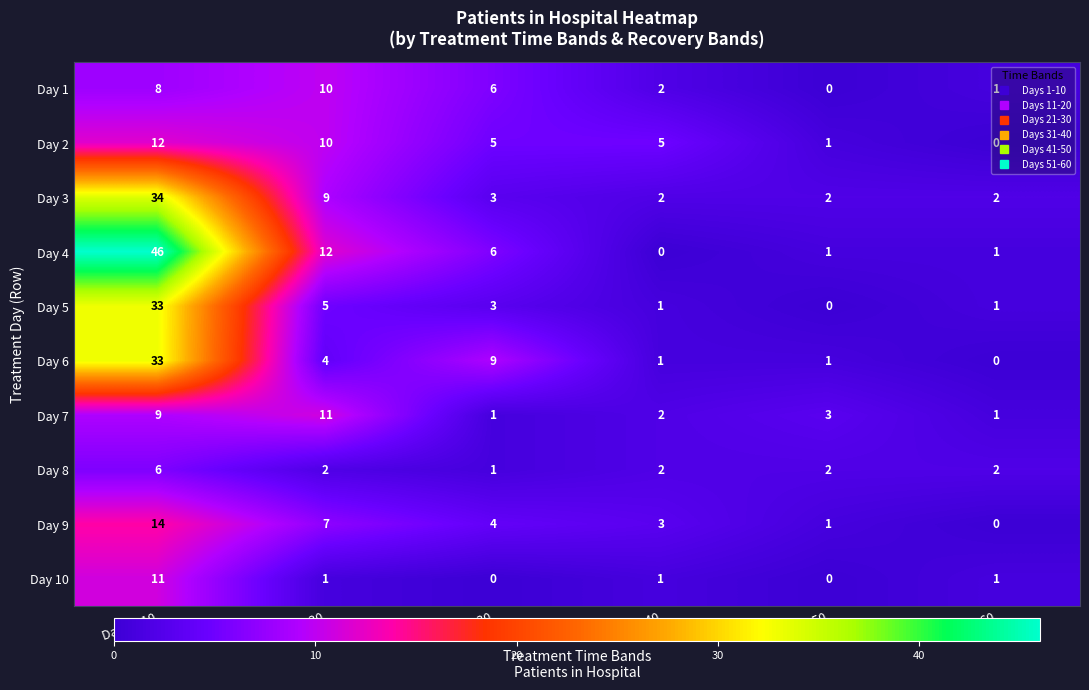

At which label does Day 10 first exceed 1?

Days 1-10